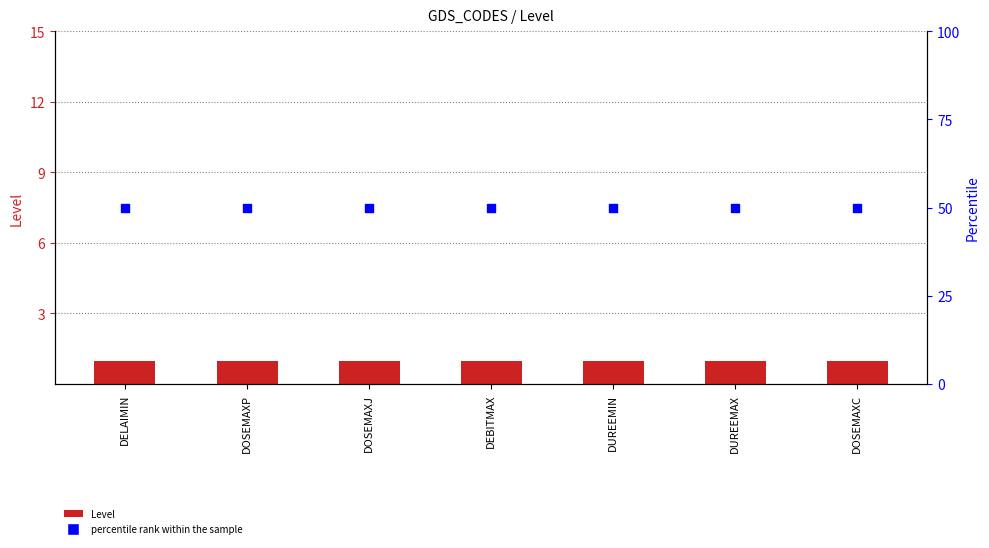

What is the total value across all series at DELAIMIN?

51